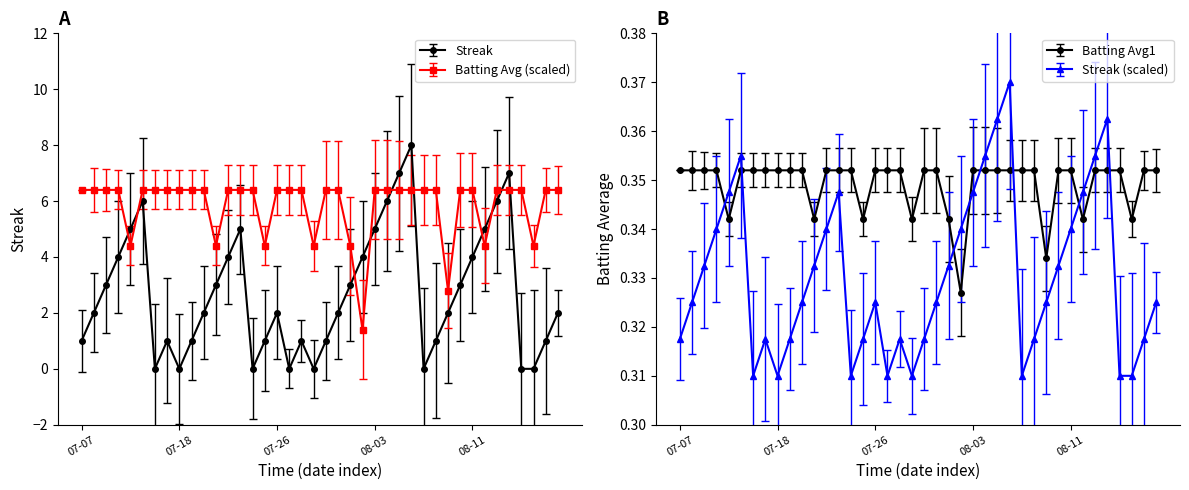

What is the difference between the second highest and minimum values in the Streak series?

7.0